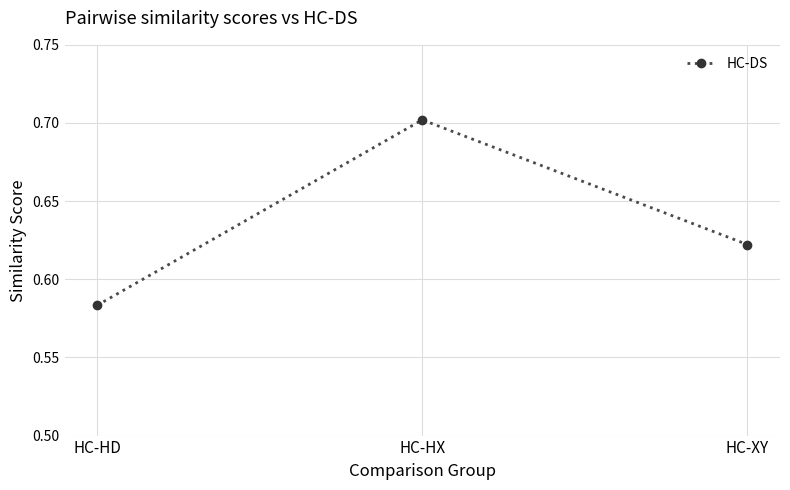

The value at HC-HX is 0.7. True or false?

True